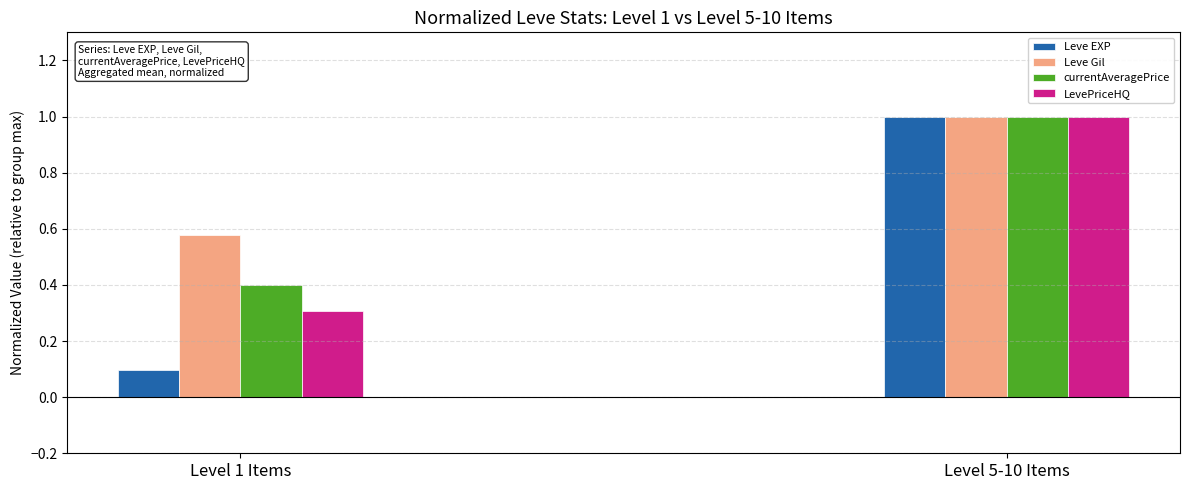

What is the sum of all Leve Gil values?

1.6